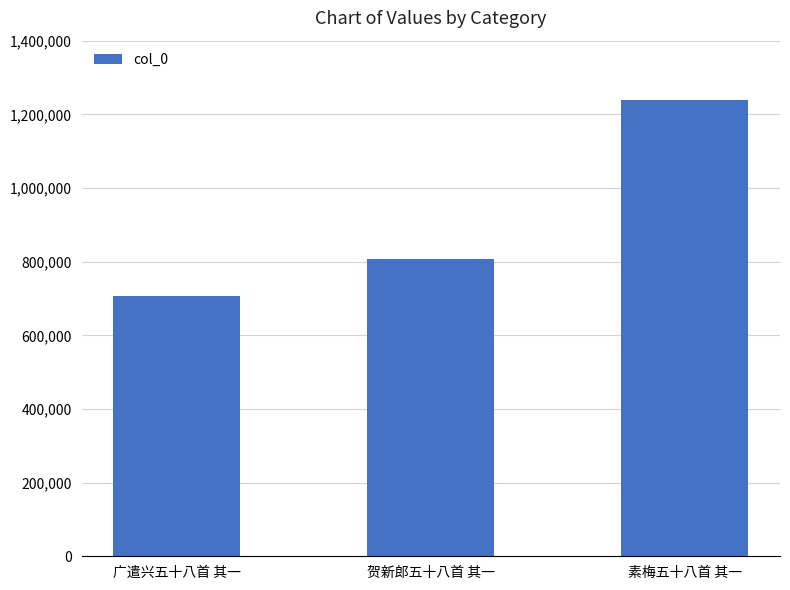

Is it true that the value at 广遣兴五十八首 其一 is 1052325?

False